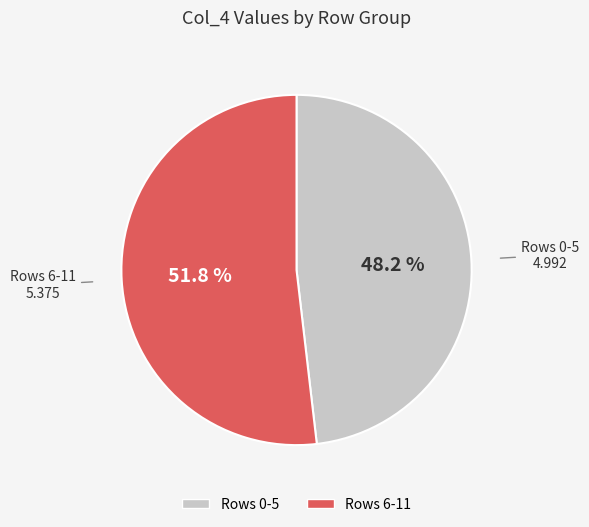

How many segments does this pie chart have?

2